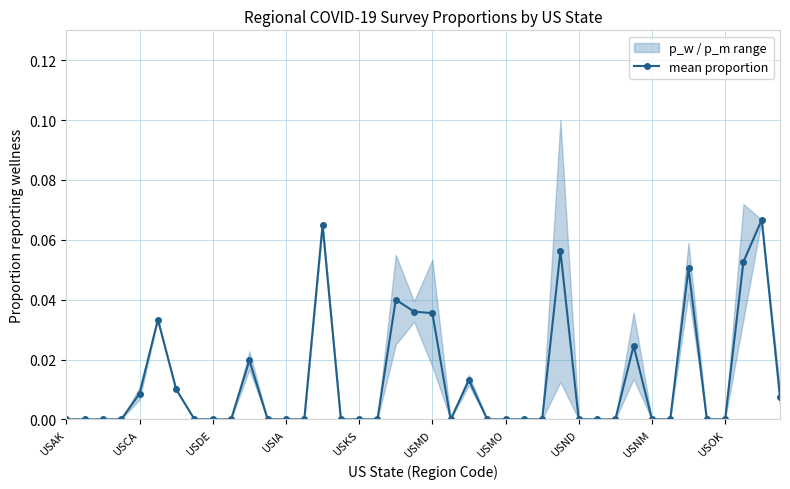

What is the value of the 35th point from the left?

0.1